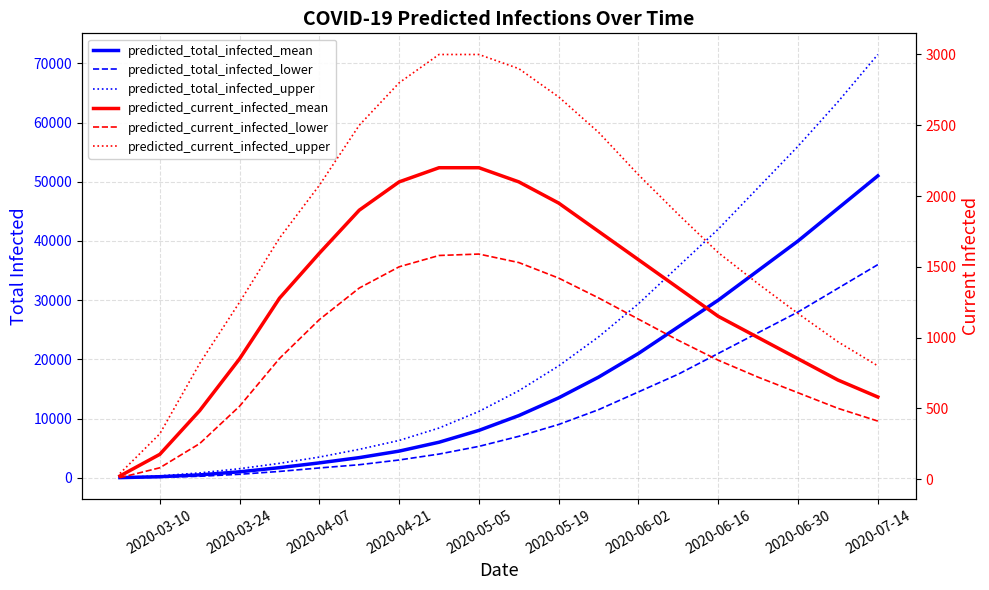

What is the difference between the maximum and second lowest values in the predicted_current_infected_lower series?

1510